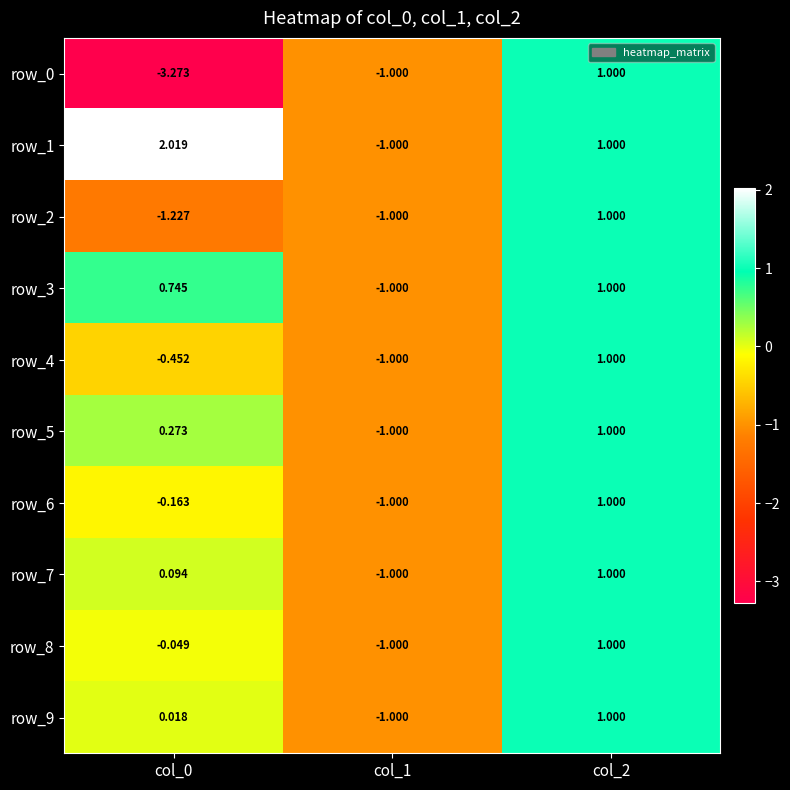

What is the sum of the row_2 values at col_0 and col_1?

-2.2